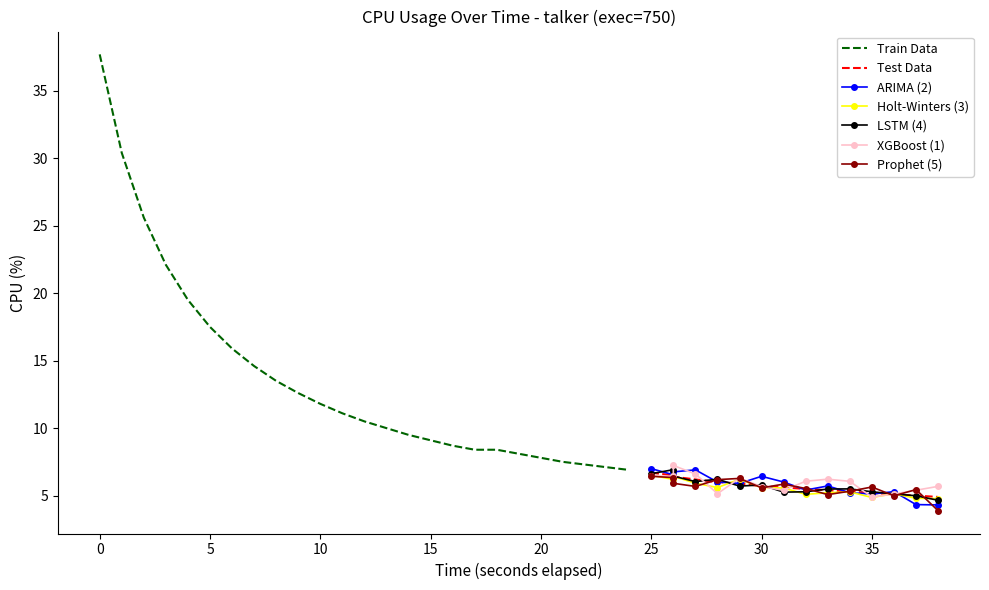

How many values exceed 8?

20